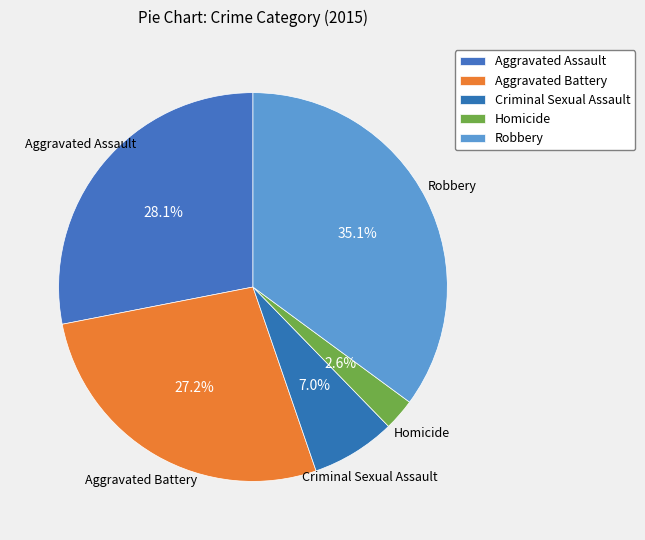

What is the ratio of the value at Robbery to the value at Aggravated Assault?

1.2